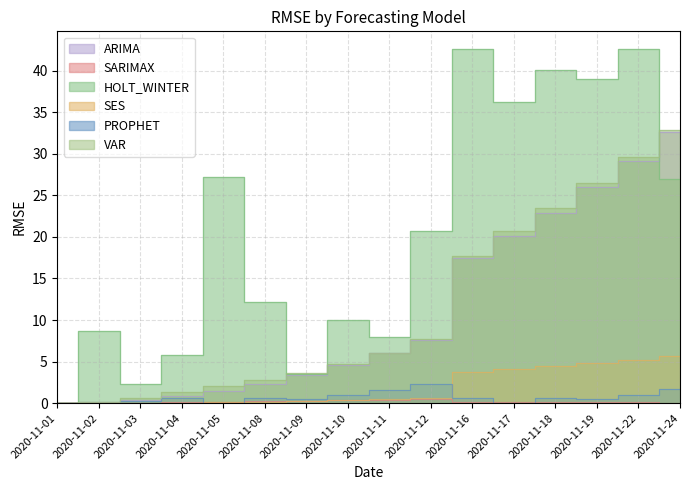

Reading left to right, list all the values displayed in this chart.

ARIMA: 0.0	0.1	0.4	0.8	1.5	2.4	3.4	4.6	6.0	7.6	17.4	20.1	22.9	26.0	29.2	32.6
SARIMAX: 0.0	0.0	0.0	0.2	0.2	0.3	0.3	0.4	0.4	0.5	0.2	0.1	0.1	0.1	0.1	0.1
HOLT_WINTER: 0.0	8.7	2.3	5.7	27.2	12.2	3.5	10.1	8.0	20.7	42.6	36.3	40.0	39.0	42.5	27.0
SES: 0.0	0.0	0.0	0.1	0.1	0.2	0.3	0.4	0.5	0.6	3.8	4.1	4.5	4.9	5.2	5.6
PROPHET: 0.0	0.1	0.2	0.7	0.0	0.6	0.5	1.0	1.6	2.3	0.6	0.0	0.6	0.5	1.0	1.7
VAR: 0.0	0.1	0.6	1.3	2.1	2.8	3.6	4.7	6.0	7.7	17.7	20.7	23.5	26.5	29.6	32.9